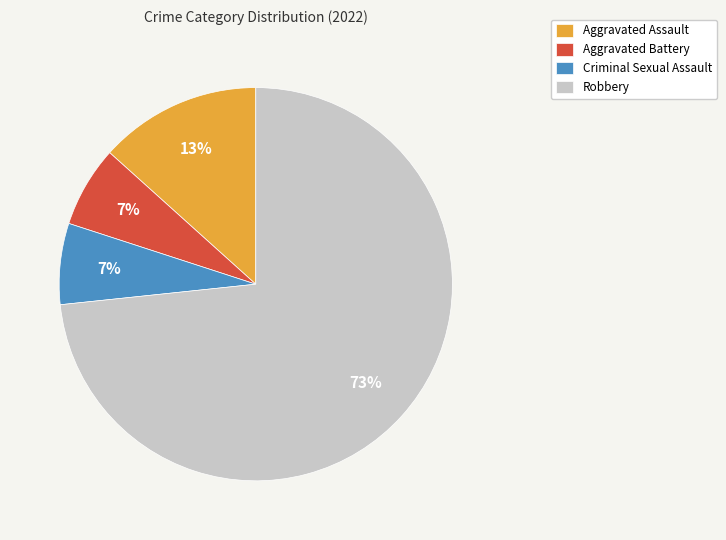

To the nearest percent, what is the average slice percentage?

25%